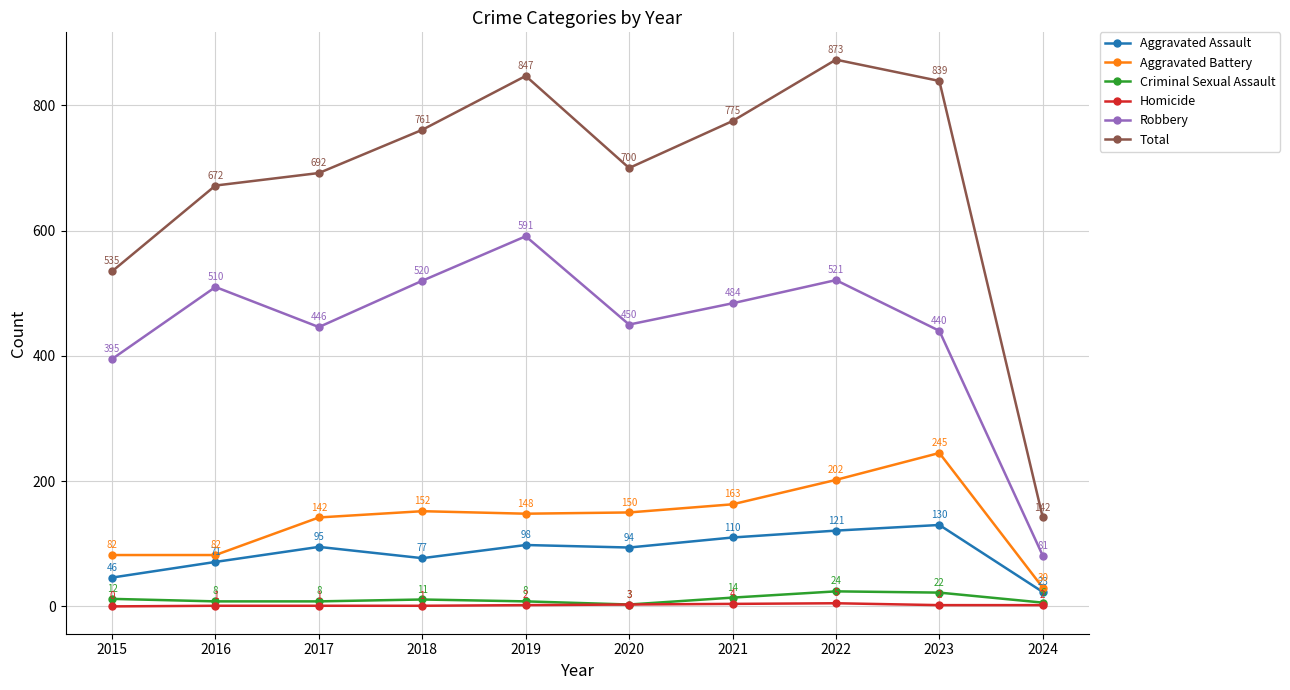

How many data points in Aggravated Assault are less than 95?

5